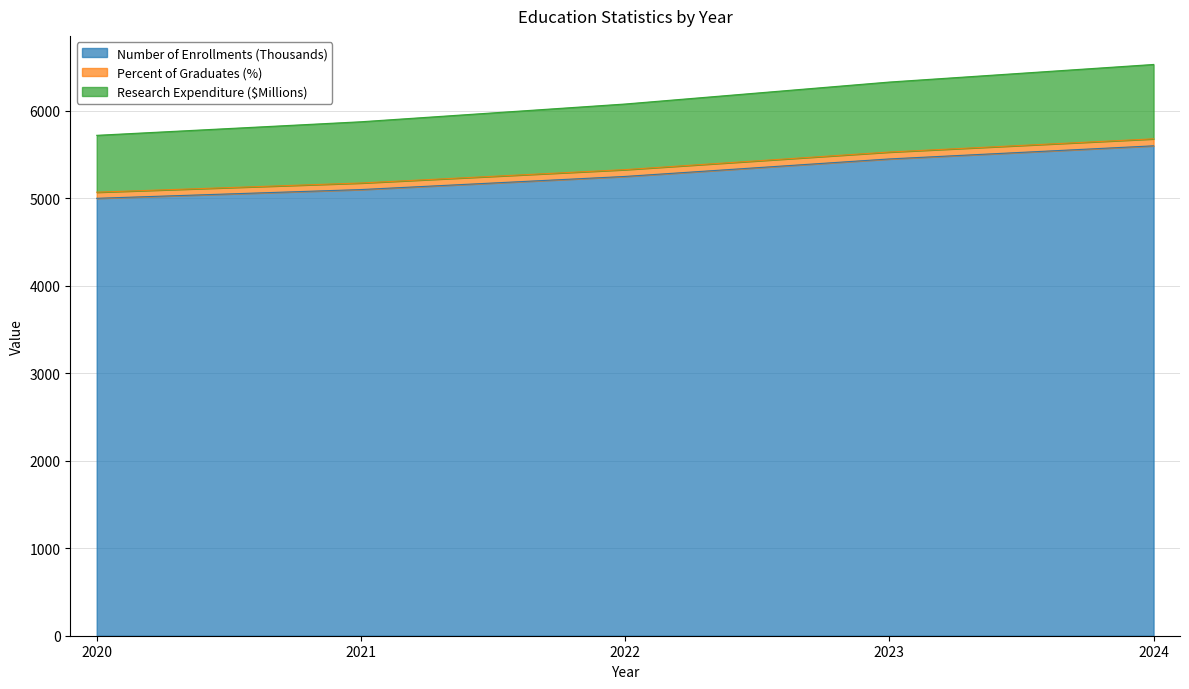

What is the minimum value for Number of Enrollments (Thousands)?

5000